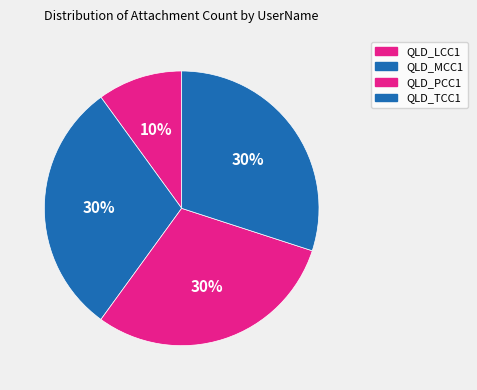

Is it true that QLD_MCC1 is 22% of the pie?

False